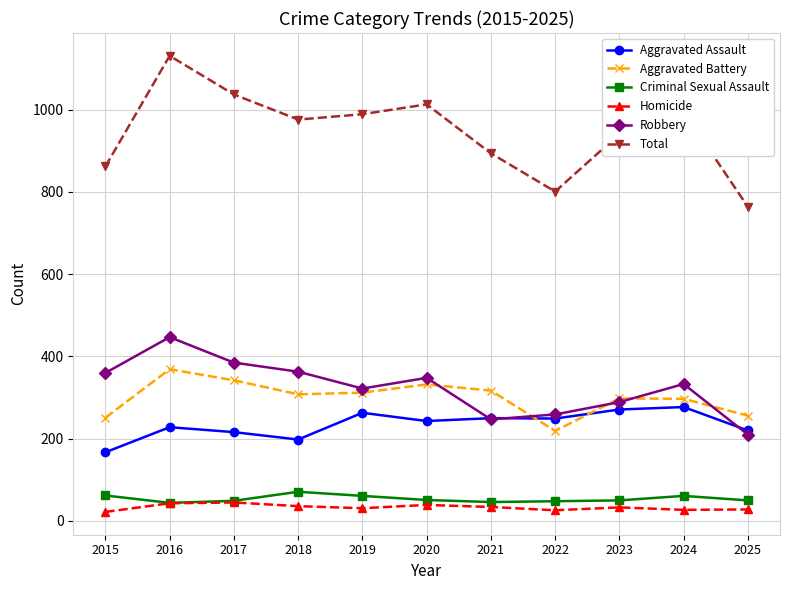

How many data points in Aggravated Battery are less than 308?

5